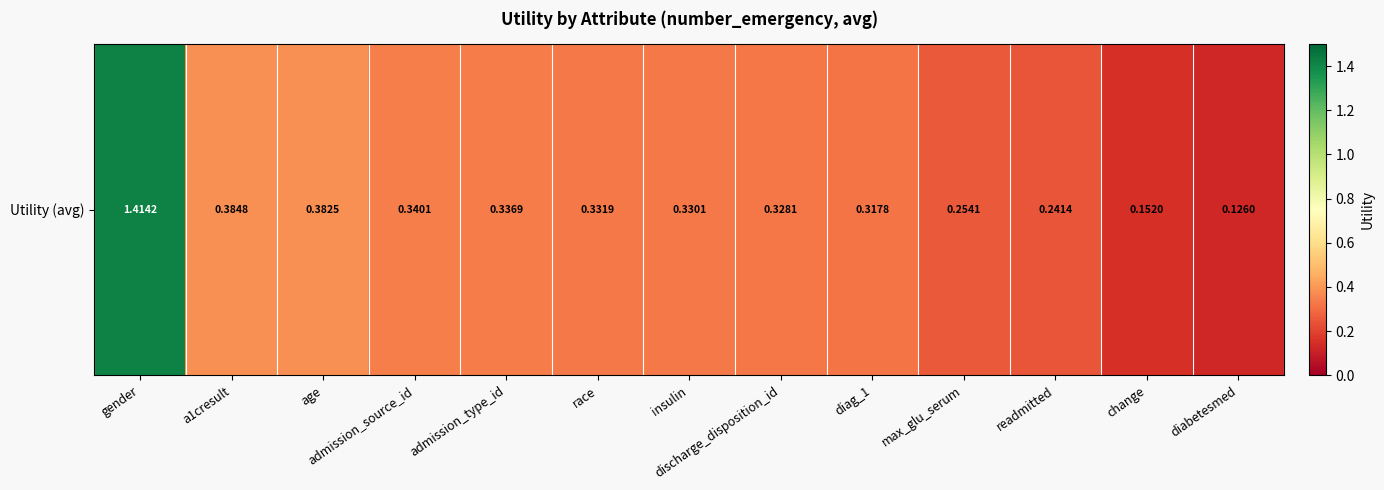

At which category does the chart reach its minimum across all series?

diabetesmed